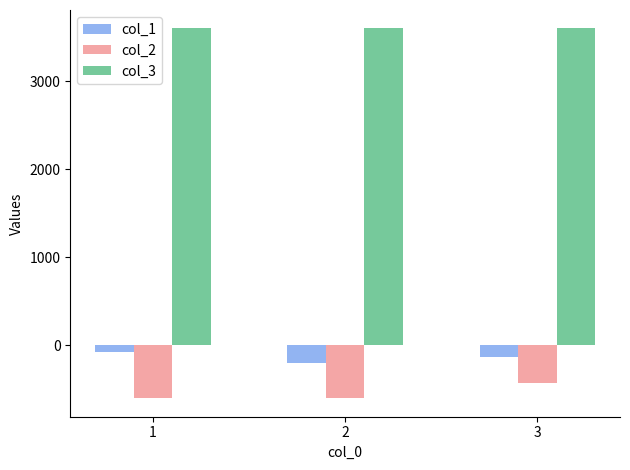

Which series has the largest total across all categories?

col_3